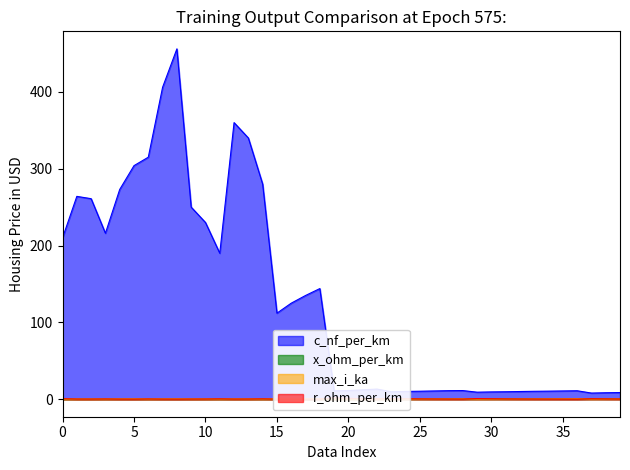

How many distinct data groups are displayed?

4